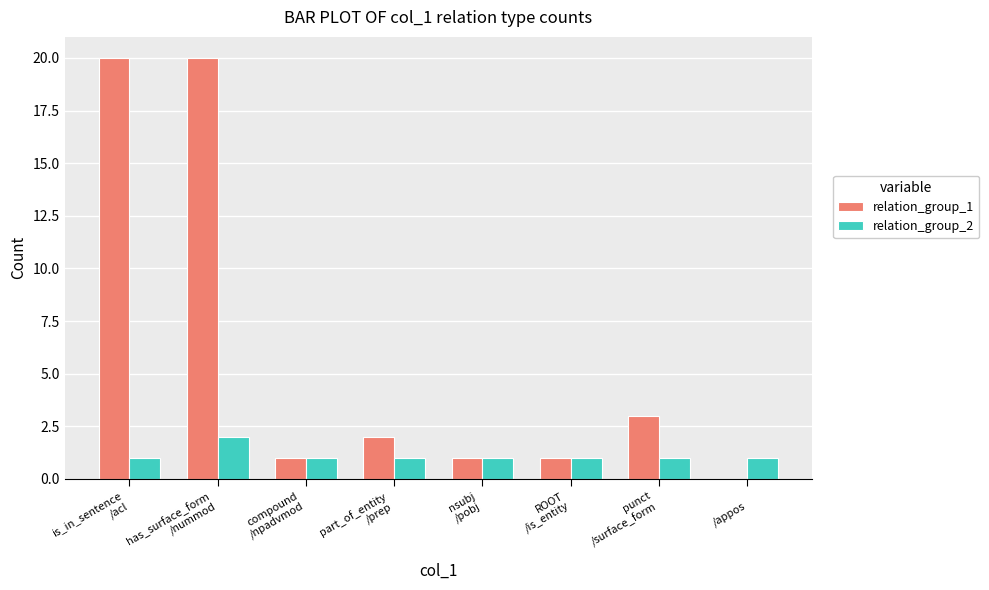

Which series has the largest total across all categories?

relation_group_1